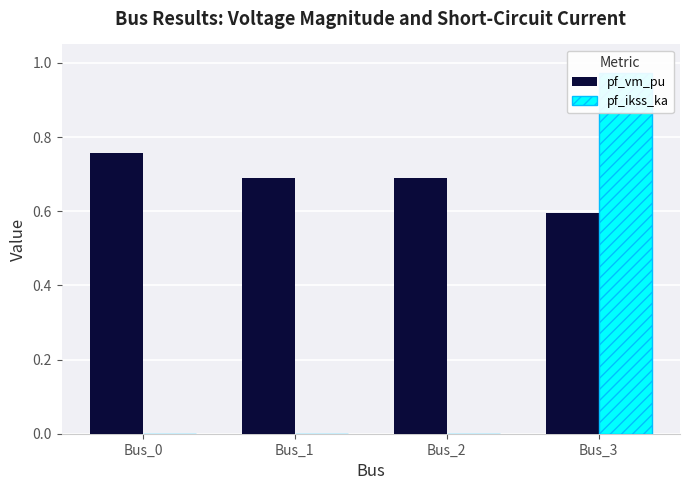

Which series has the widest spread of values?

pf_ikss_ka